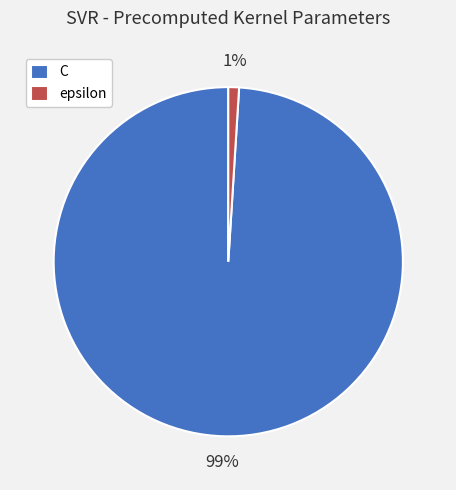

Count the number of slices in the pie.

2